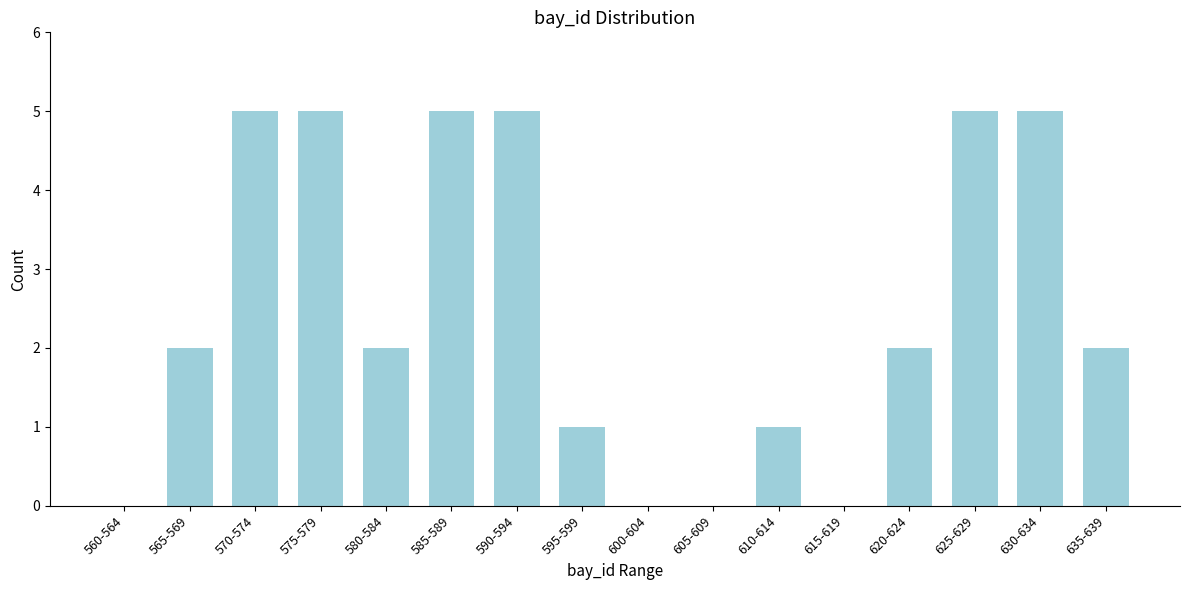

Reading left to right, what are all the values shown in this chart?

560-564=0	565-569=2	570-574=5	575-579=5	580-584=2	585-589=5	590-594=5	595-599=1	600-604=0	605-609=0	610-614=1	615-619=0	620-624=2	625-629=5	630-634=5	635-639=2